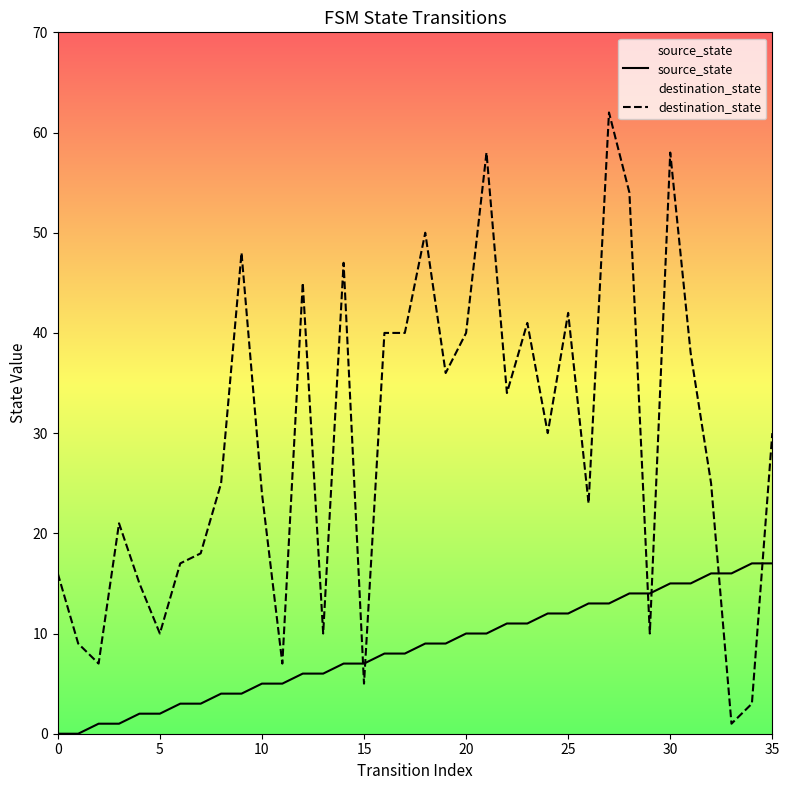

Which series has the largest total across all categories?

destination_state